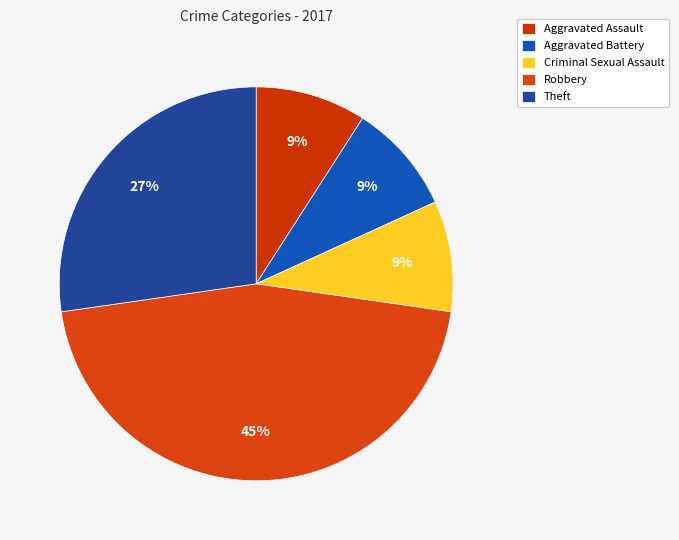

To the nearest percent, what is the difference between the largest and smallest slice percentages?

36%